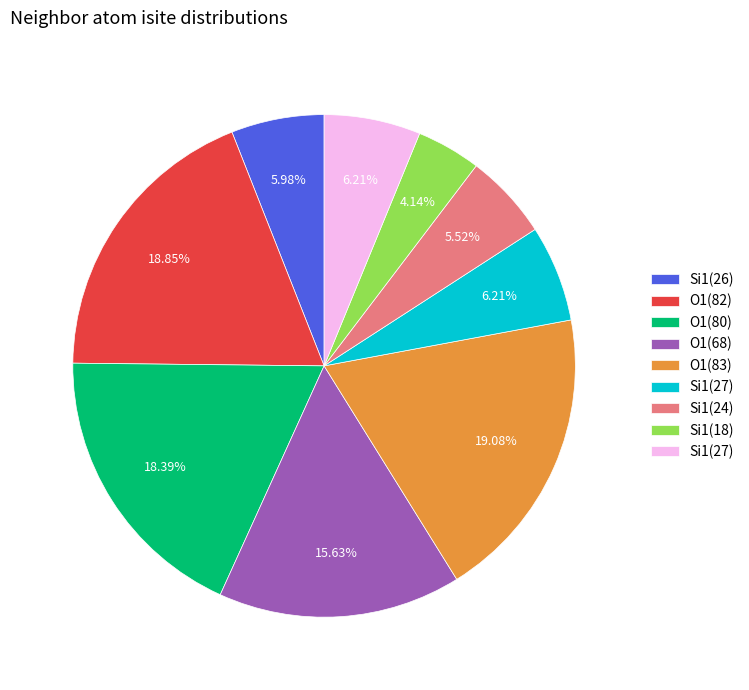

Does any single category account for the majority?

No